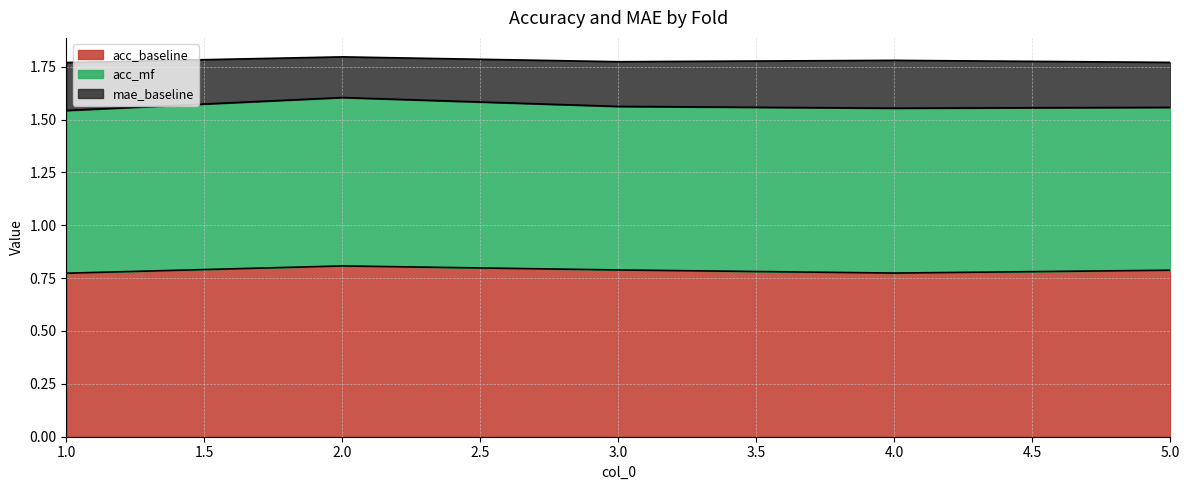

Between 2 and 5, which series saw the biggest shift?

acc_mf